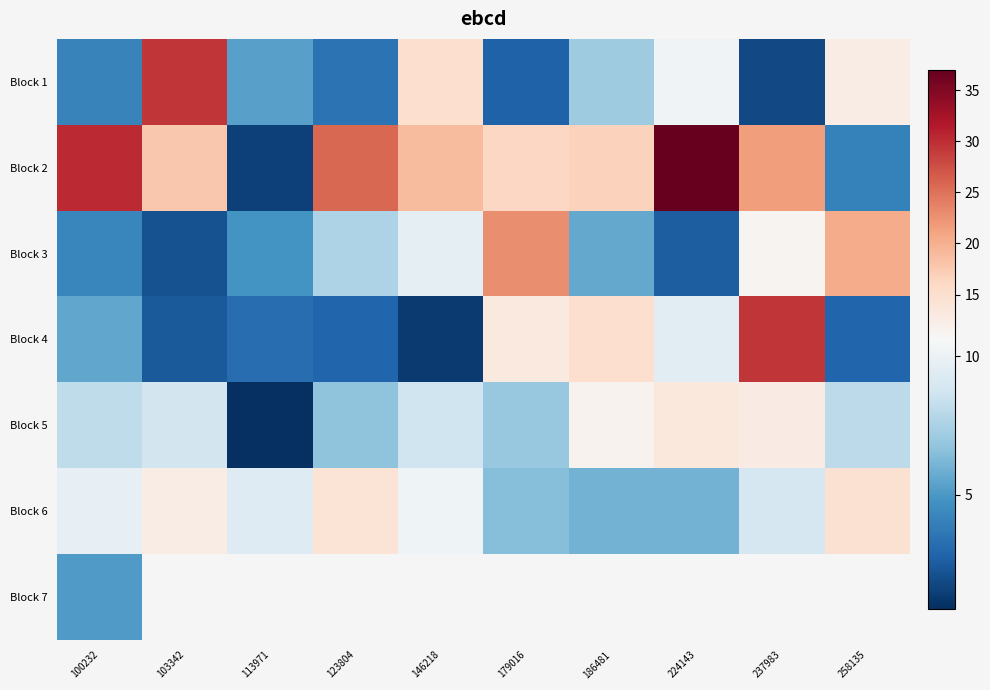

Which label corresponds to the largest value in the chart?

224143